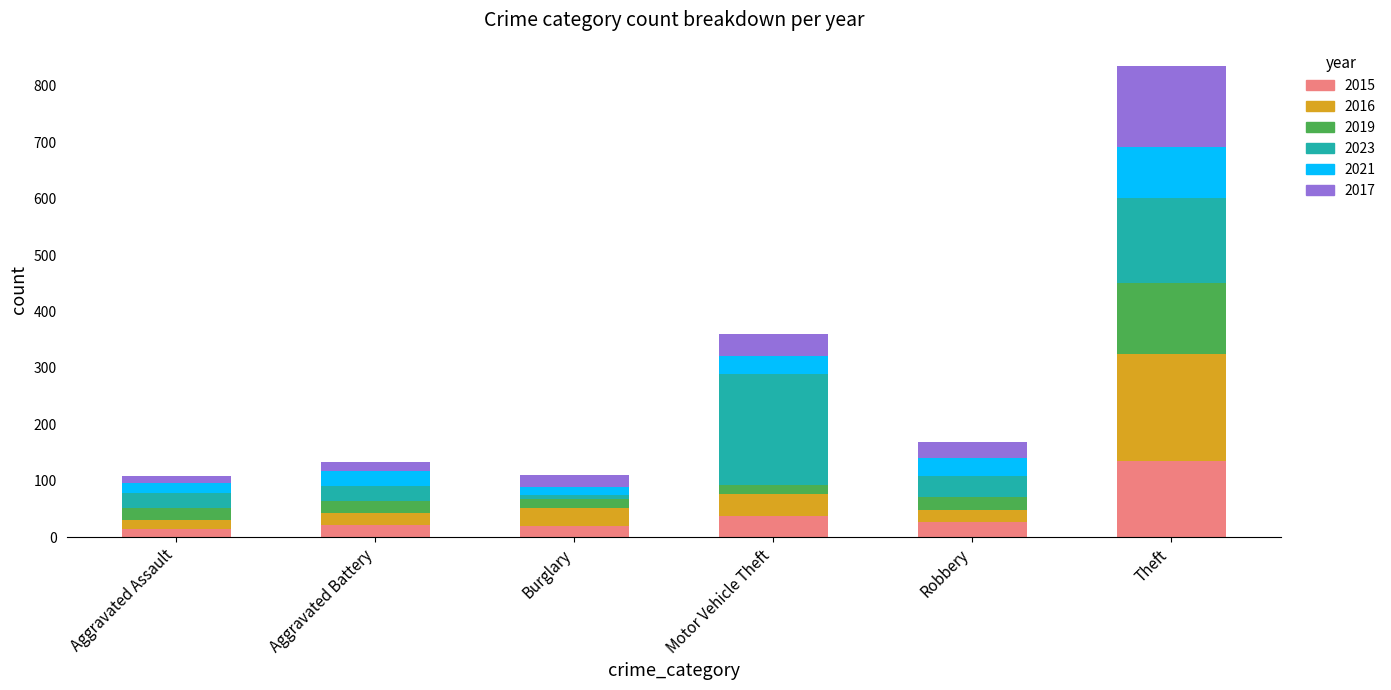

At which category is the sum across all series the highest?

Theft